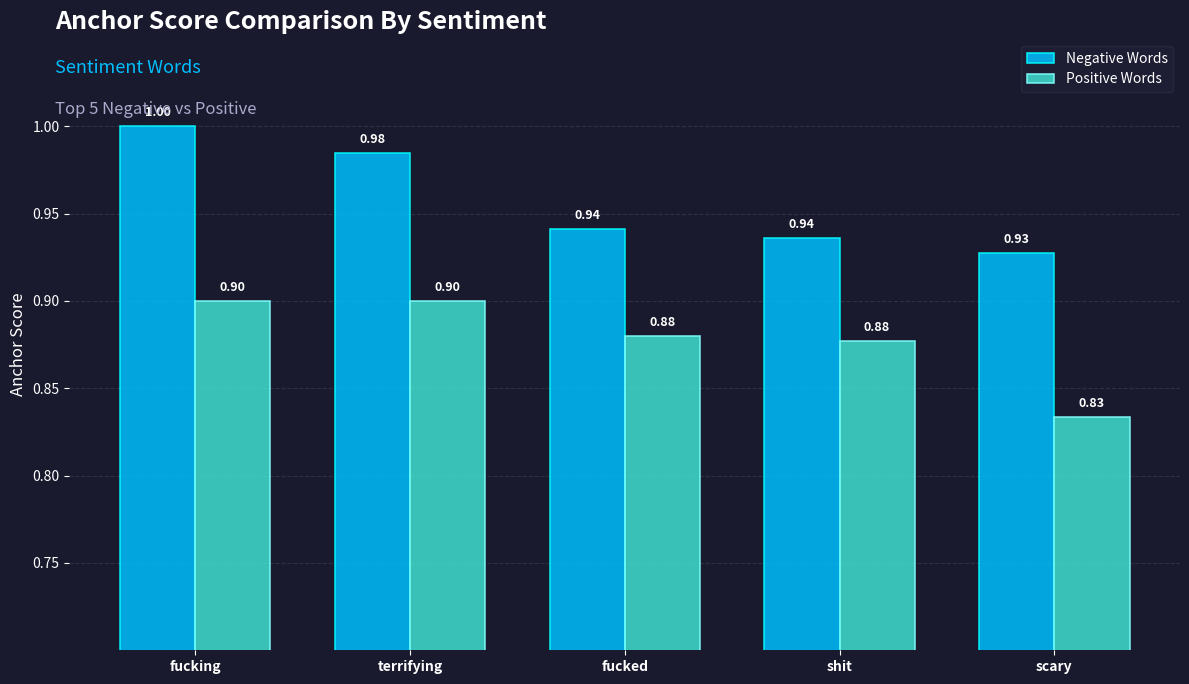

What are all the series names shown in the legend?

Negative Words, Positive Words